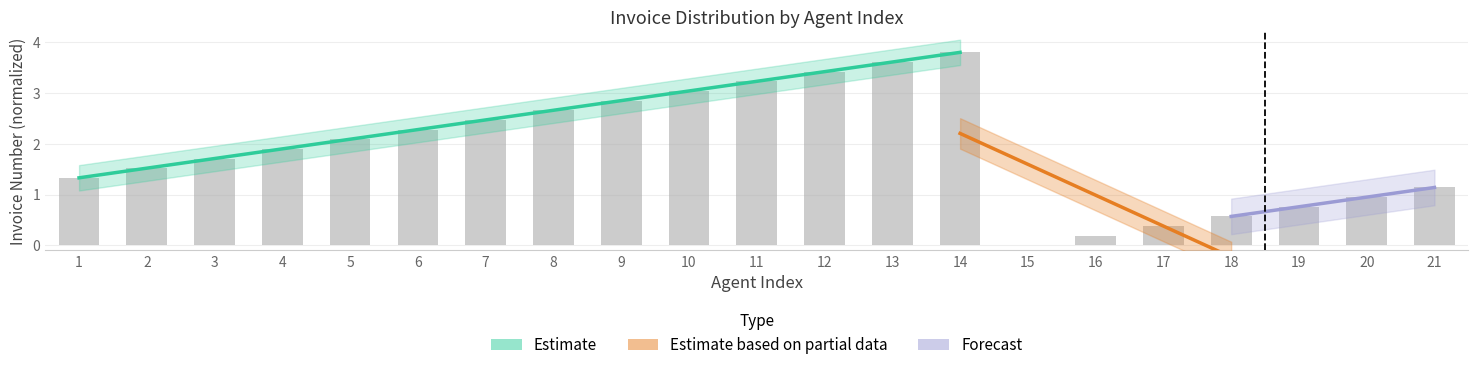

What is the change in value from 14 to 18?

-3.2